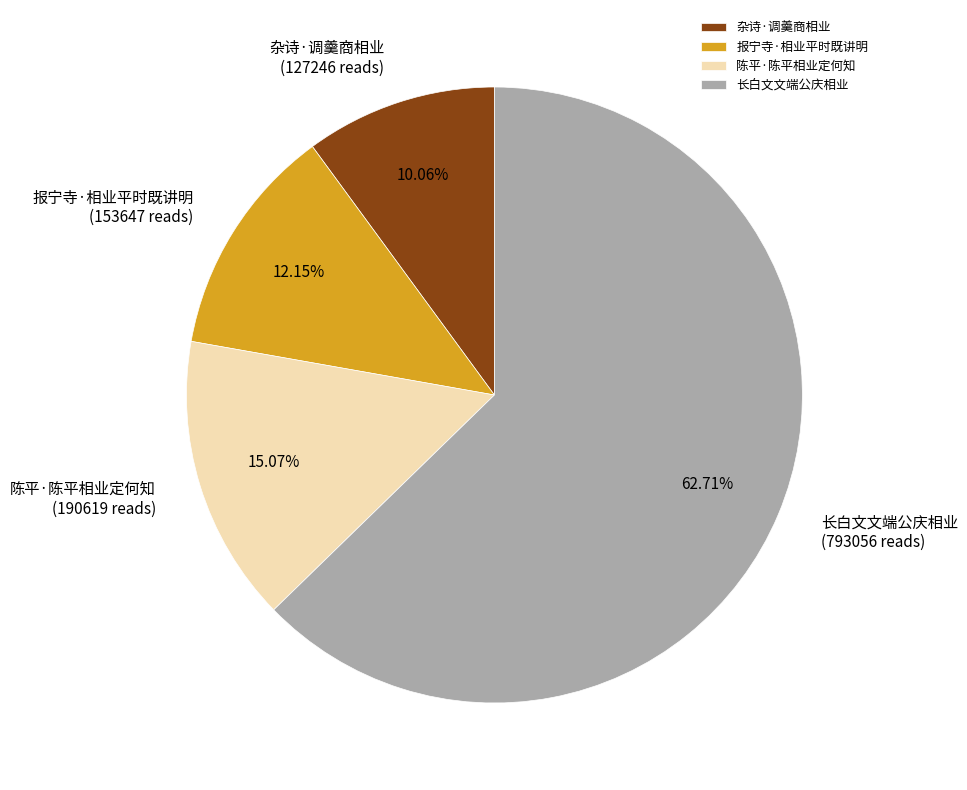

Do 报宁寺·相业平时既讲明 and 杂诗·调羹商相业 together represent more than half of the pie?

No